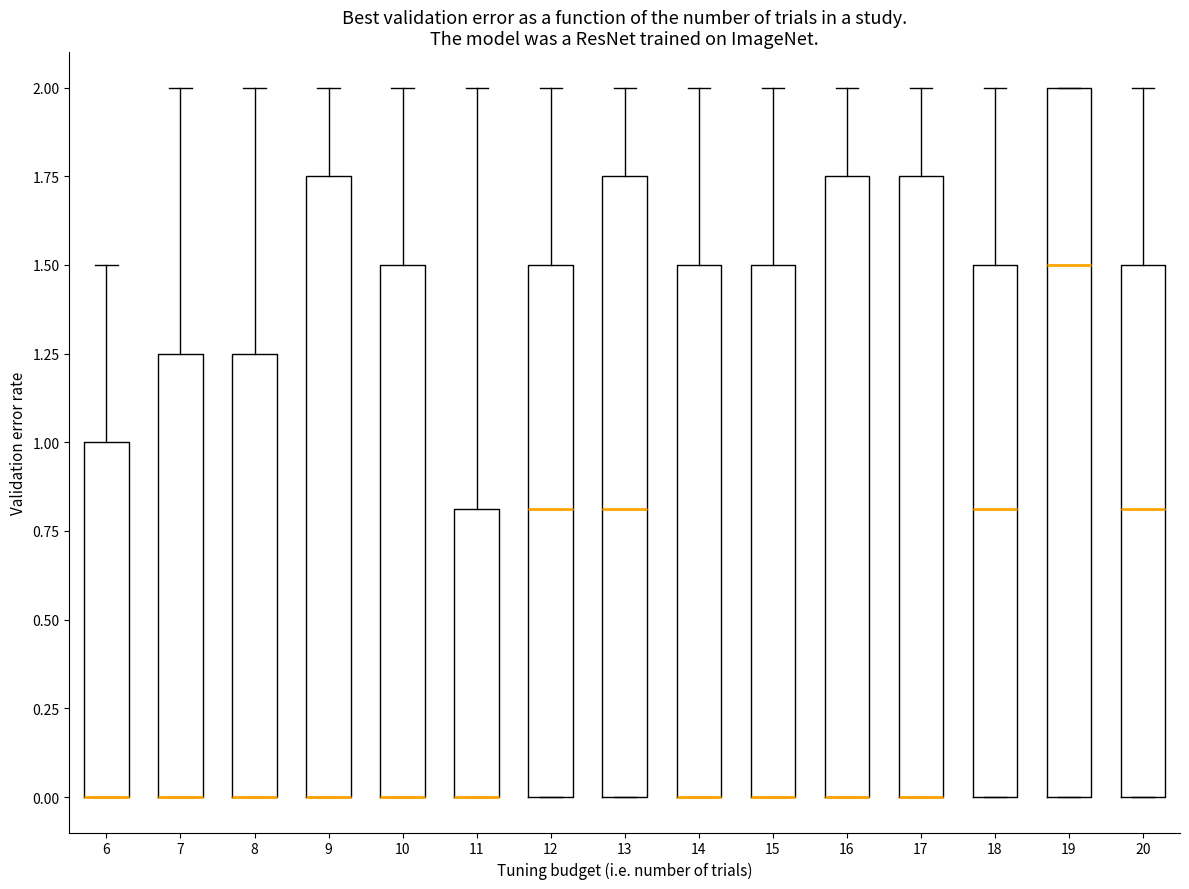

Reading left to right, transcribe this box plot: for each box, give where its median line is, the range the box spans, and where its two whiskers end, as read against the y-axis. The values are not printed on the chart, so give them approximately, as read against the axis.

6: median 0.00 (drawn on the box's lower edge), box 0.00 to 1.00, whiskers 0.00 to 1.50
7: median 0.00 (drawn on the box's lower edge), box 0.00 to 1.25, whiskers 0.00 to 2.00
8: median 0.00 (drawn on the box's lower edge), box 0.00 to 1.25, whiskers 0.00 to 2.00
9: median 0.00 (drawn on the box's lower edge), box 0.00 to 1.75, whiskers 0.00 to 2.00
10: median 0.00 (drawn on the box's lower edge), box 0.00 to 1.50, whiskers 0.00 to 2.00
11: median 0.00 (drawn on the box's lower edge), box 0.00 to 0.80, whiskers 0.00 to 2.00
12: median 0.80, box 0.00 to 1.50, whiskers 0.00 to 2.00
13: median 0.80, box 0.00 to 1.75, whiskers 0.00 to 2.00
14: median 0.00 (drawn on the box's lower edge), box 0.00 to 1.50, whiskers 0.00 to 2.00
15: median 0.00 (drawn on the box's lower edge), box 0.00 to 1.50, whiskers 0.00 to 2.00
16: median 0.00 (drawn on the box's lower edge), box 0.00 to 1.75, whiskers 0.00 to 2.00
17: median 0.00 (drawn on the box's lower edge), box 0.00 to 1.75, whiskers 0.00 to 2.00
18: median 0.80, box 0.00 to 1.50, whiskers 0.00 to 2.00
19: median 1.50, box 0.00 to 2.00, whiskers 0.00 to 2.00
20: median 0.80, box 0.00 to 1.50, whiskers 0.00 to 2.00